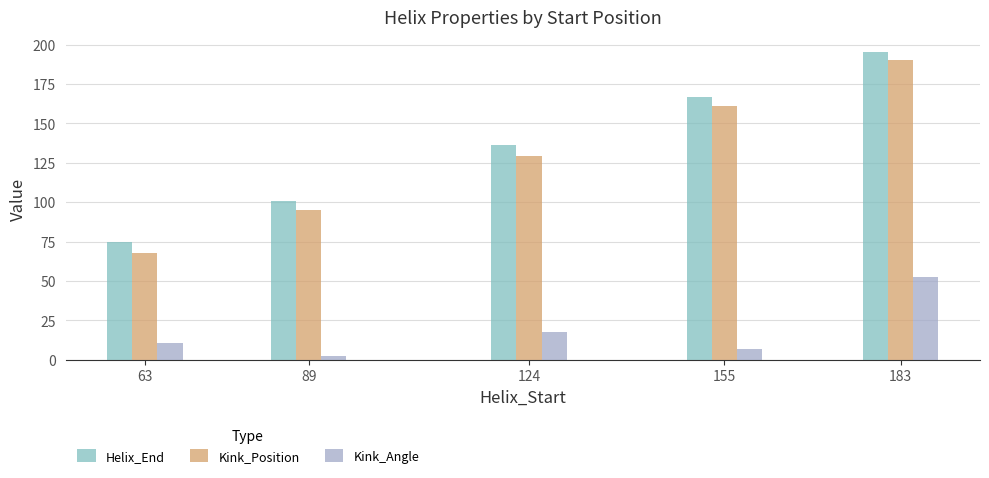

Reading left to right, what are all the values shown in this chart?

Helix_End: 63=75.0	89=101.0	124=136.0	155=167.0	183=195.0
Kink_Position: 63=68.0	89=95.0	124=129.0	155=161.0	183=190.0
Kink_Angle: 63=10.9	89=2.4	124=17.4	155=6.7	183=52.4